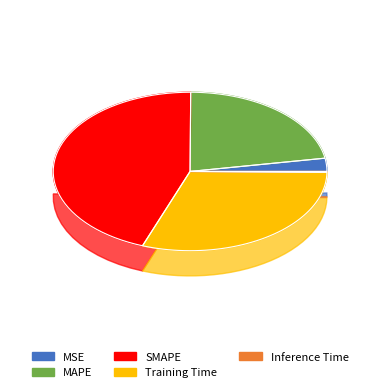

What percentage is the MSE slice, to the nearest percent?

3%